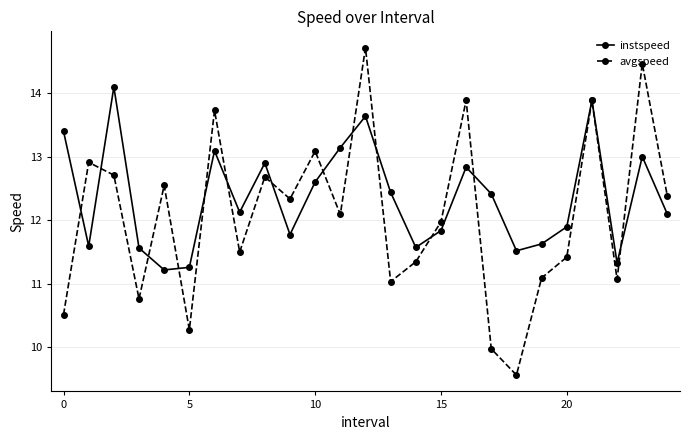

What is the value of the instspeed point at the 16th from the left?

11.8